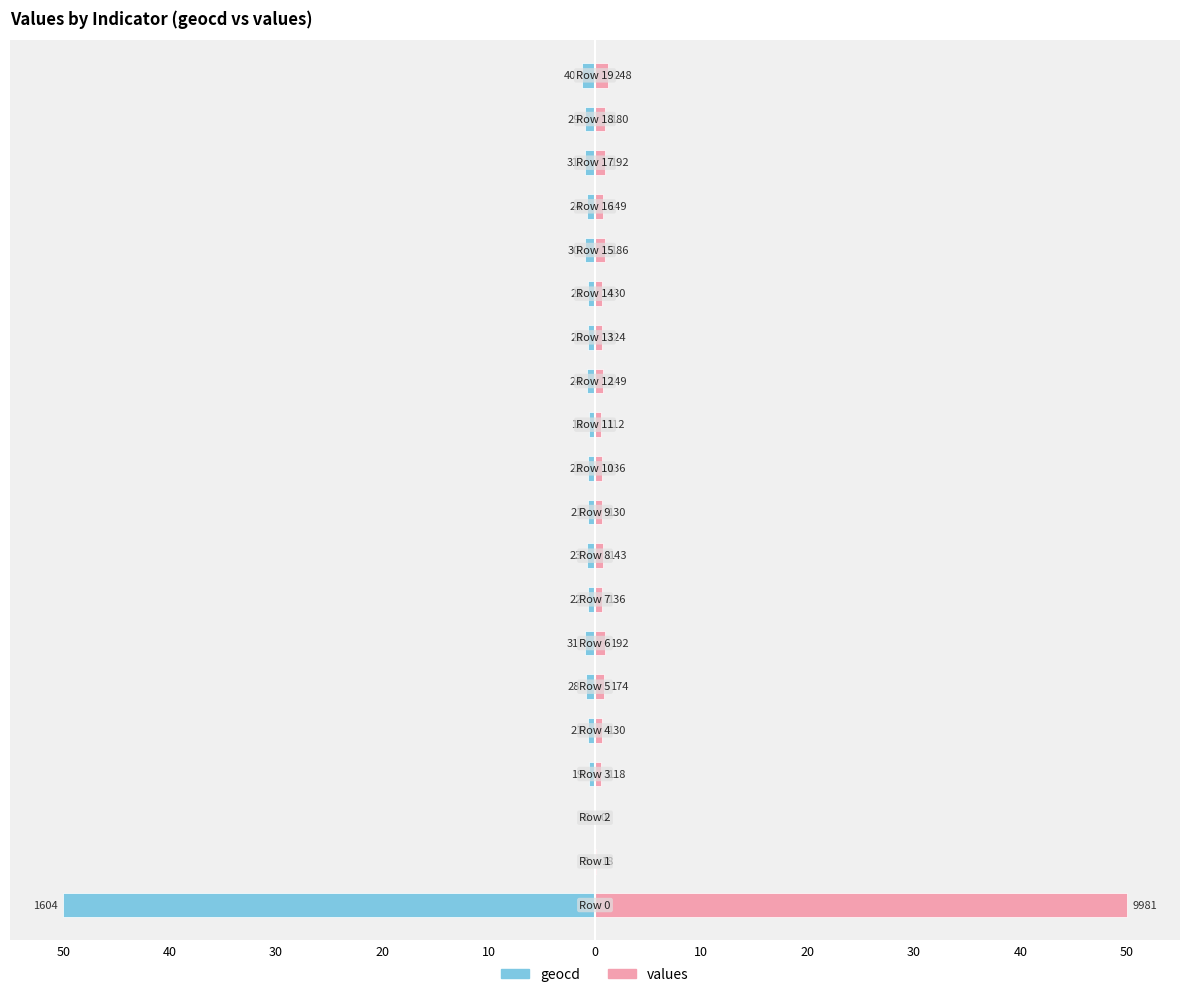

What is the difference between the highest and lowest values at 10?

1.3